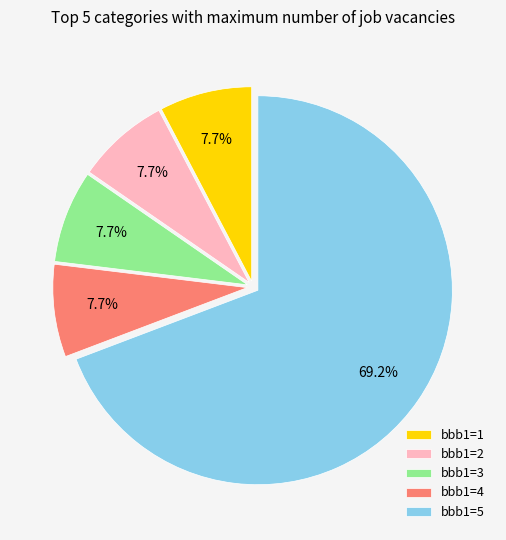

Do bbb1=2 and bbb1=4 together represent more than half of the pie?

No